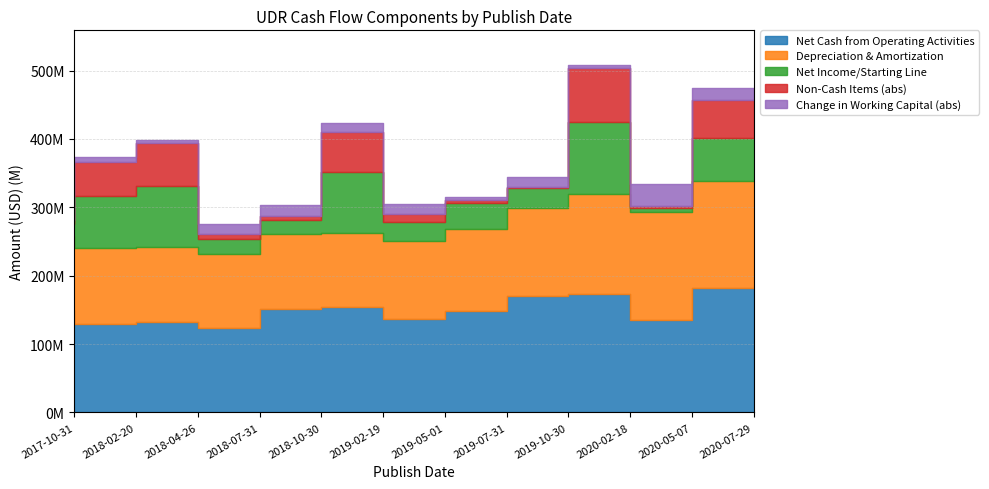

What are all the series names shown in the legend?

Net Cash from Operating Activities, Depreciation & Amortization, Net Income/Starting Line, Non-Cash Items (abs), Change in Working Capital (abs)